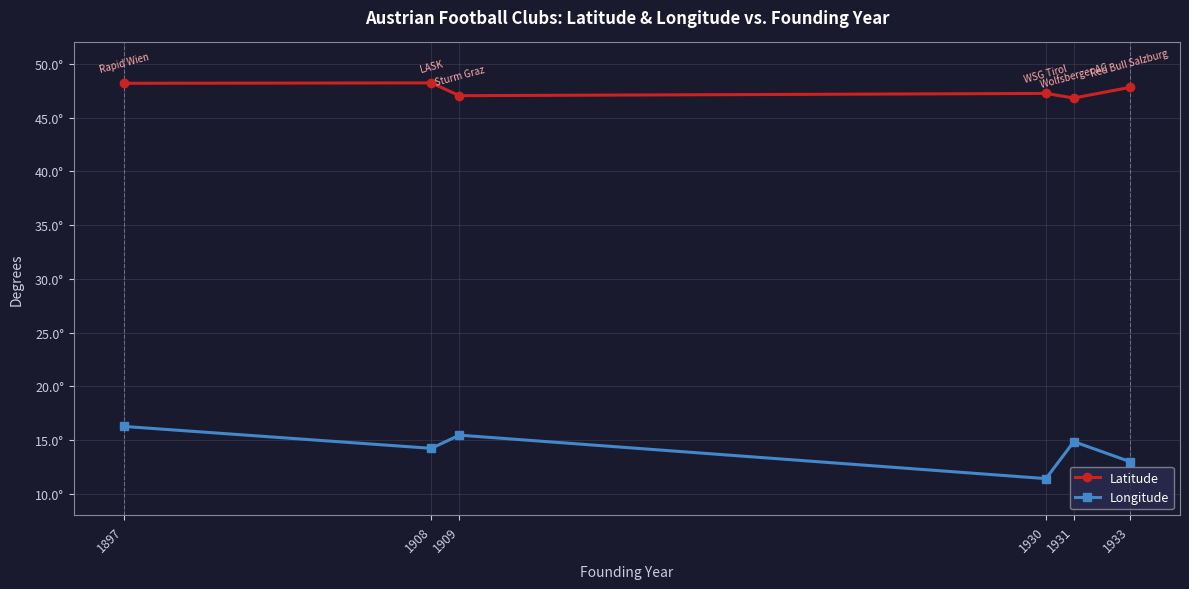

At which category is the sum across all series the highest?

1897